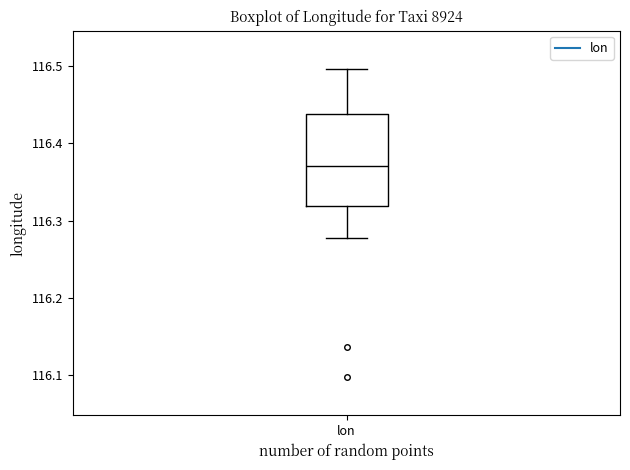

Where does the upper whisker of the box for lon end on the y-axis? The values are not printed on the chart, so give them approximately, as read against the axis.

116.50